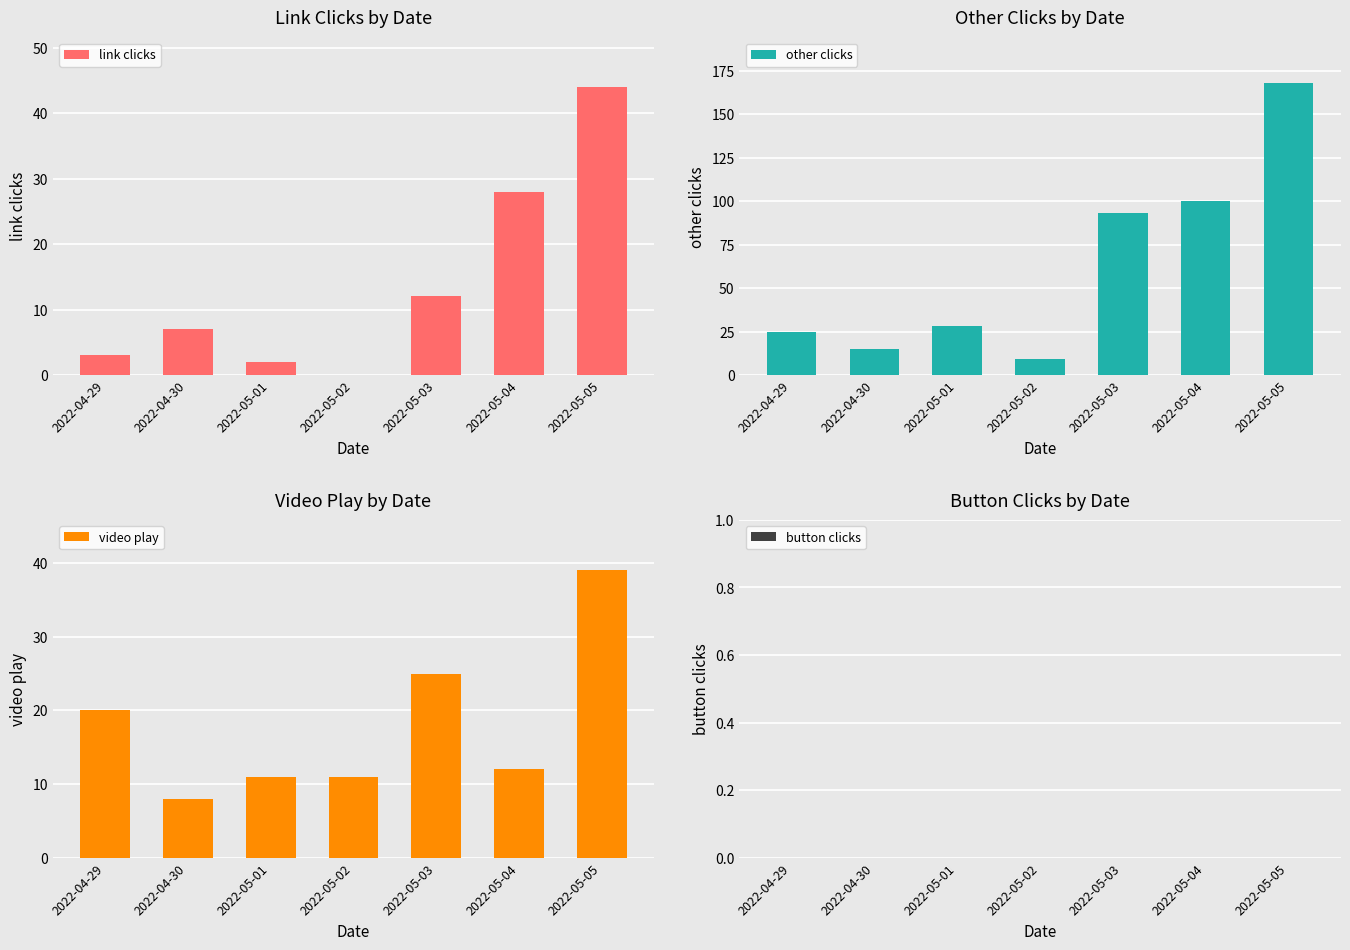

Reading left to right, extract all data points from this chart.

link clicks: 3	7	2	0	12	28	44
other clicks: 25	15	28	9	93	100	168
video play: 20	8	11	11	25	12	39
button clicks: 0	0	0	0	0	0	0